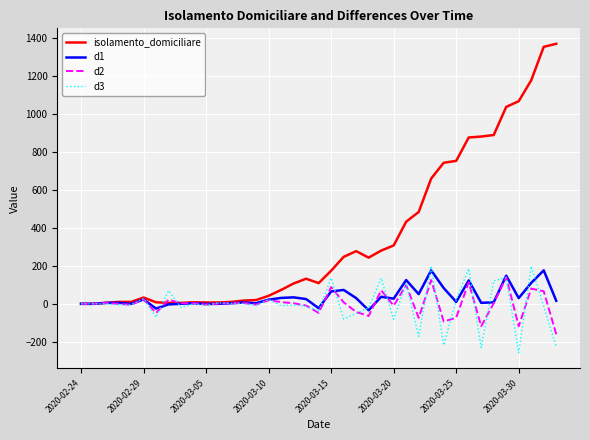

Which series has the largest total across all categories?

isolamento_domiciliare